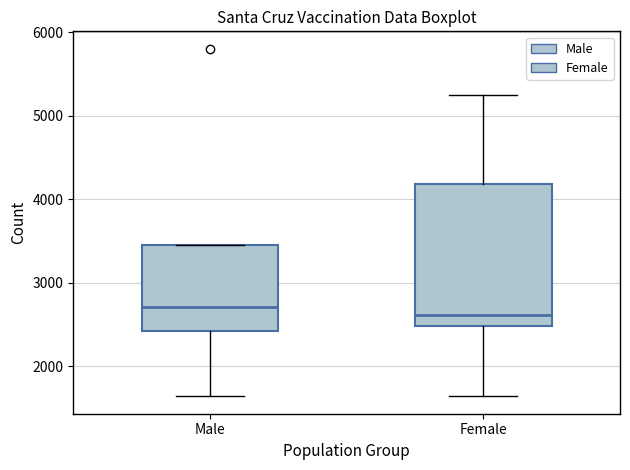

Reading left to right, transcribe this box plot: for each box, give where its median line is, the range the box spans, and where its two whiskers end, as read against the y-axis. The values are not printed on the chart, so give them approximately, as read against the axis.

Male: median 2700, box 2400 to 3500, whiskers 1600 to 3500
Female: median 2600, box 2500 to 4200, whiskers 1600 to 5300